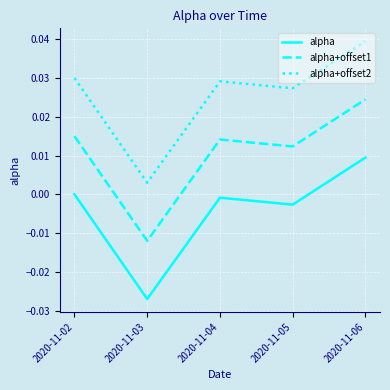

Which category has the lowest value across all series?

2020-11-03